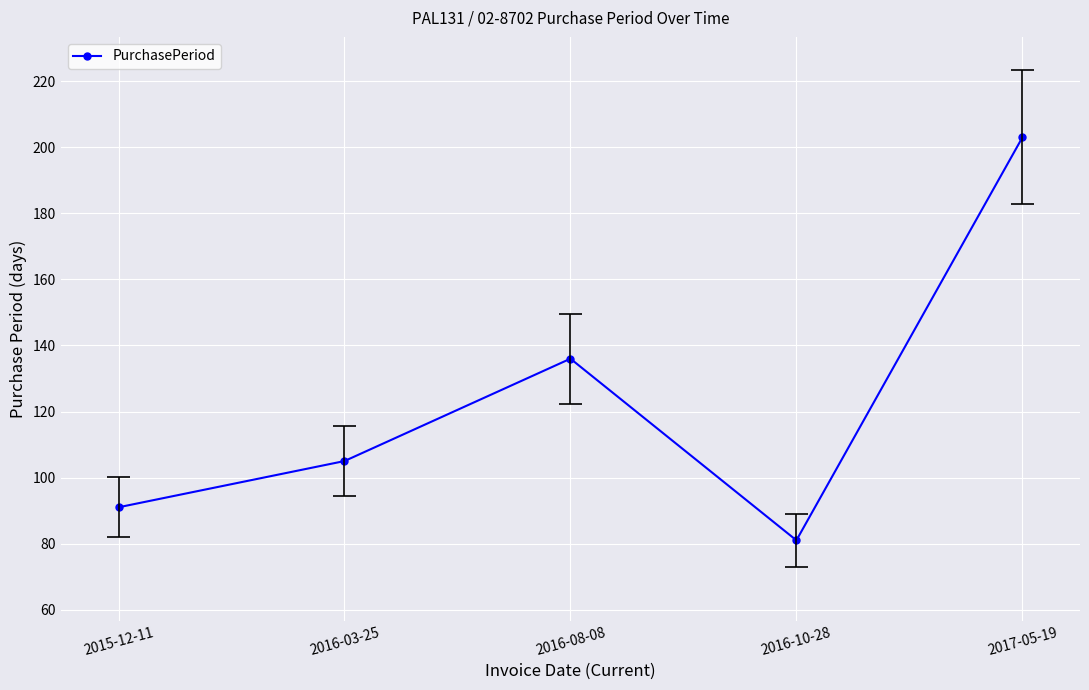

What is the label of the 3rd point from the right?

2016-08-08